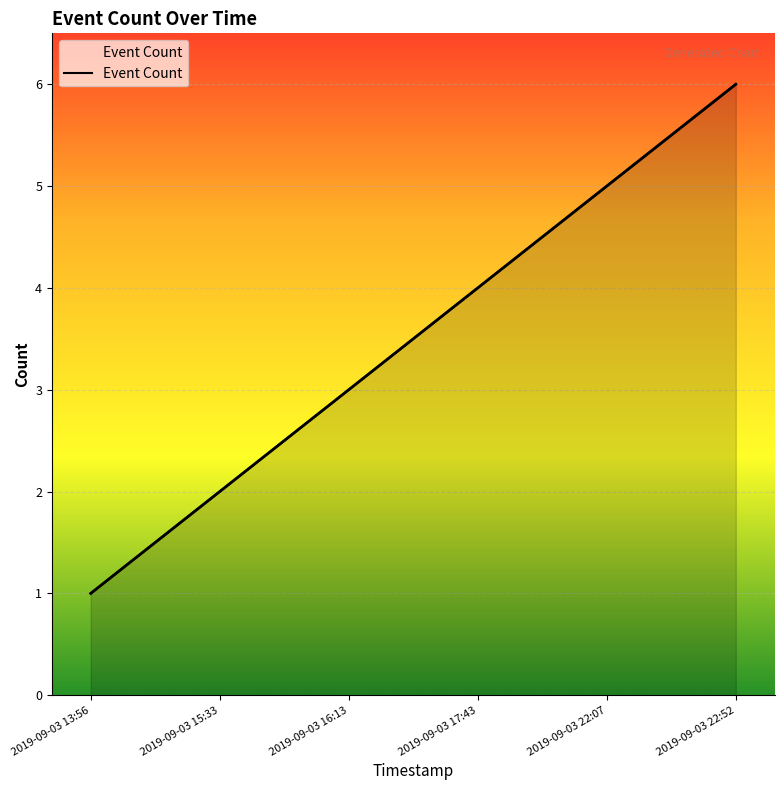

How many lines are shown in the chart?

1